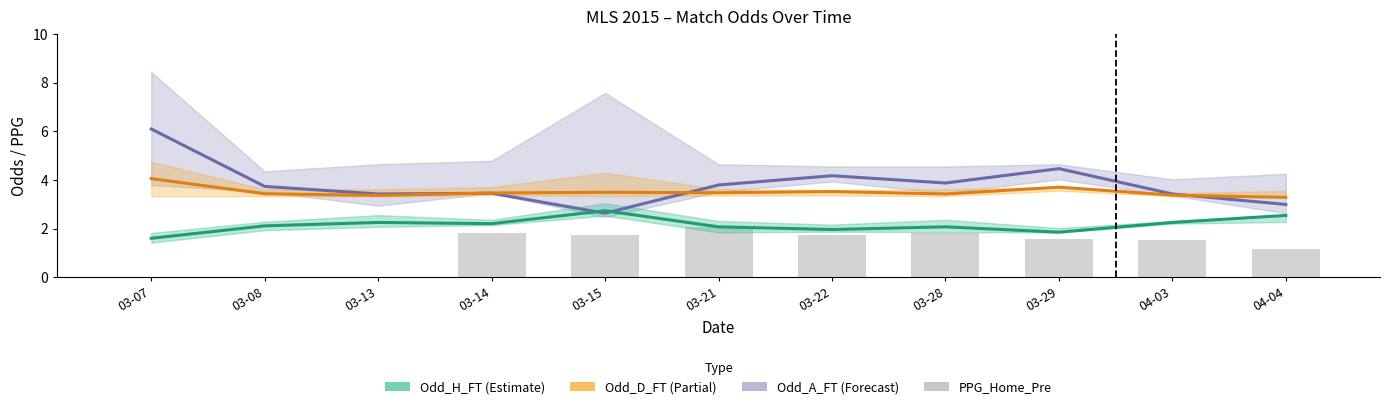

Is it true that Odd_H_FT equals 3.0 at 03-08?

False